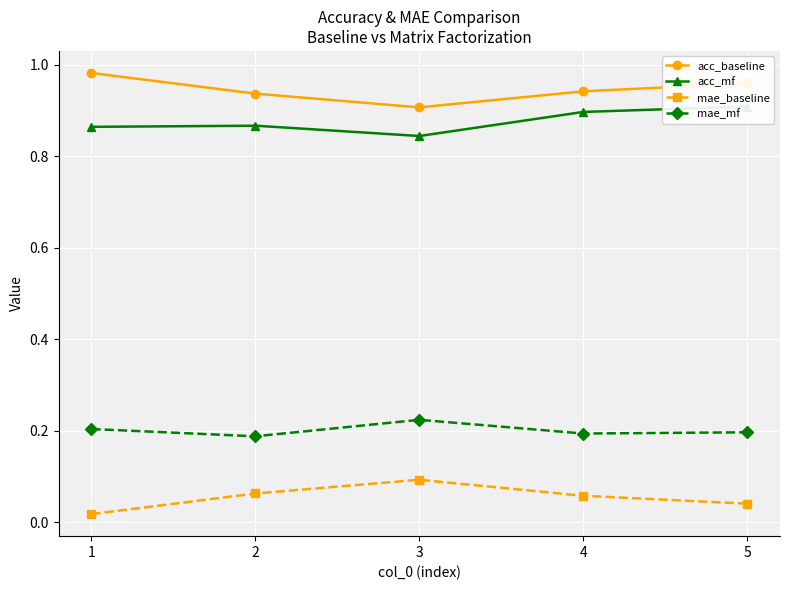

True or false: acc_baseline and mae_baseline cross at least once.

False